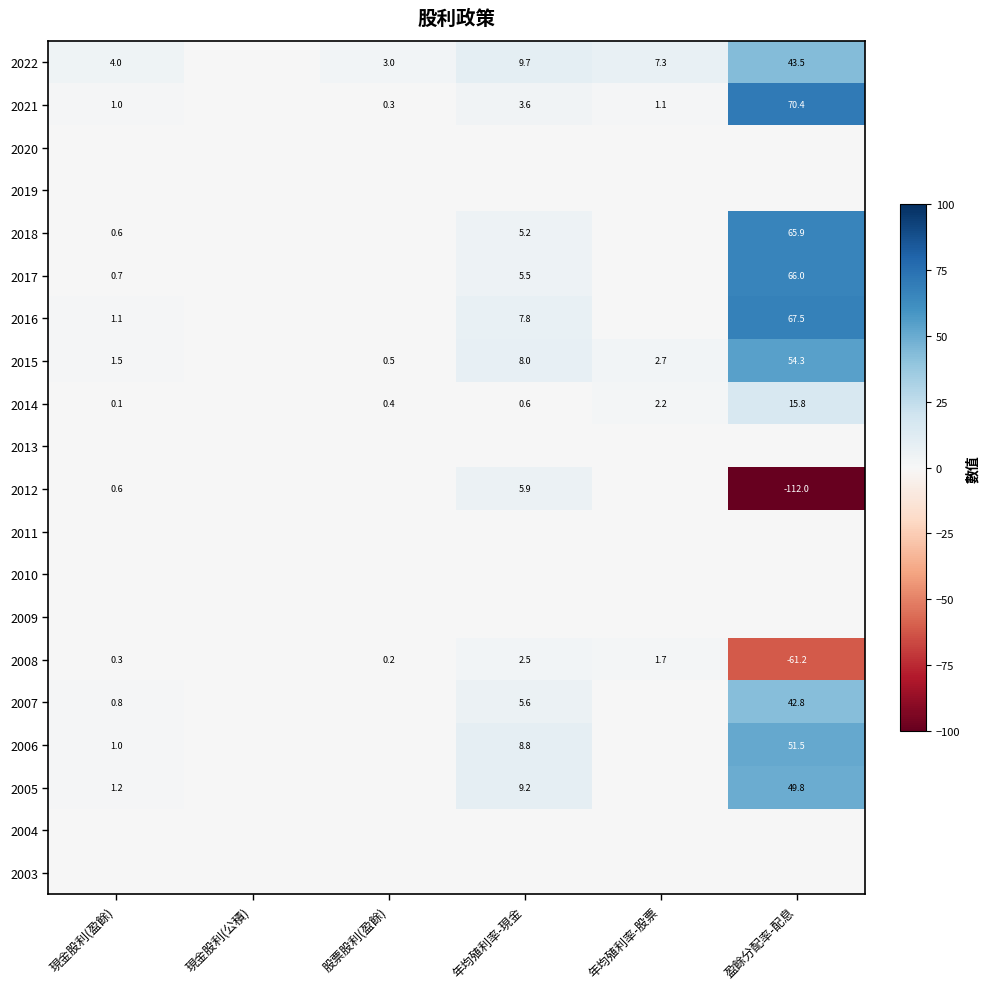

Is it true that 2021 equals 70.4 at 盈餘分配率-配息?

True